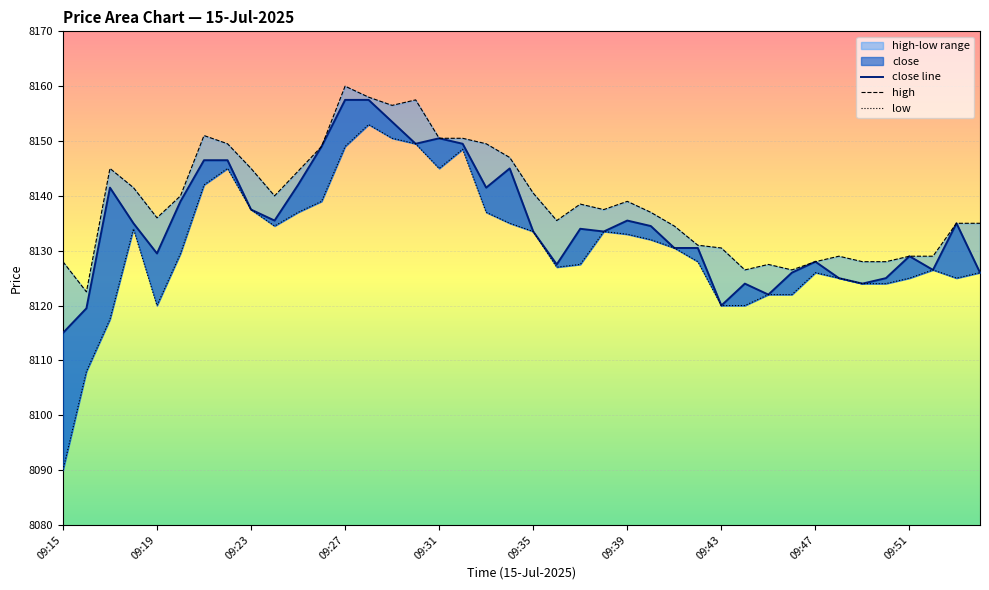

The value of high at 11 is 13329.6. True or false?

False